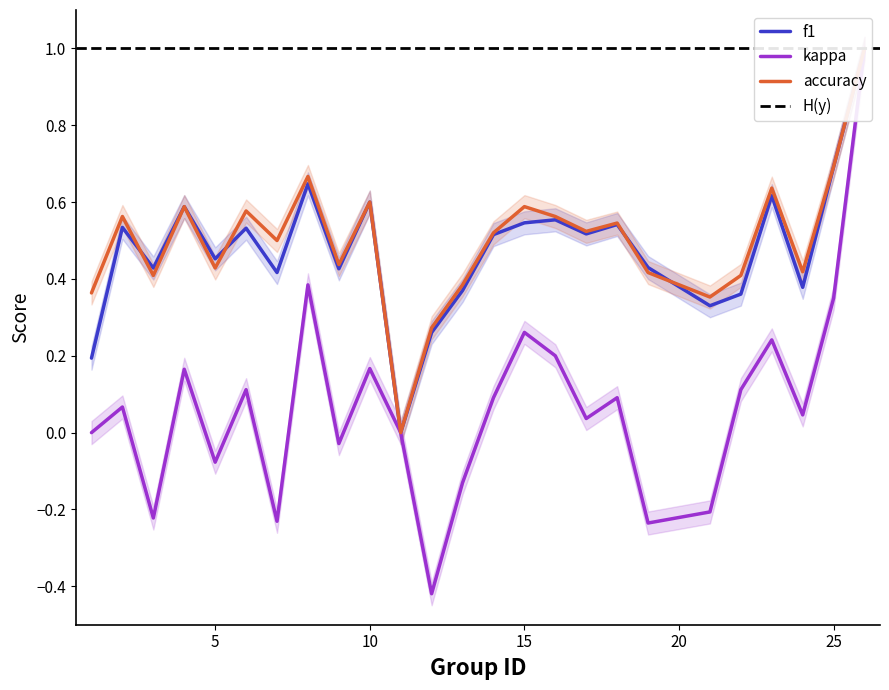

True or false: accuracy has more than 0 interior local peaks.

True